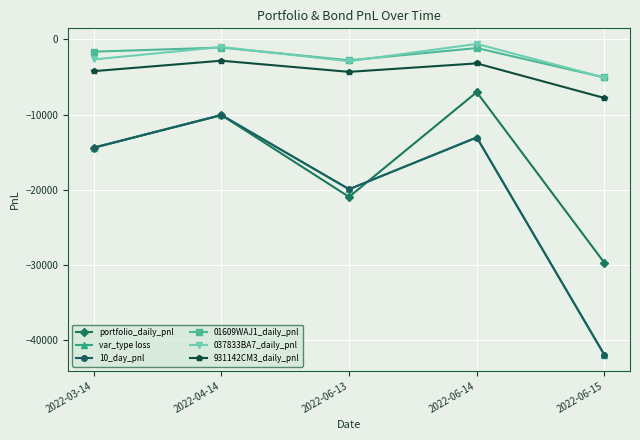

True or false: var_type loss has more than 0 interior local peaks.

True